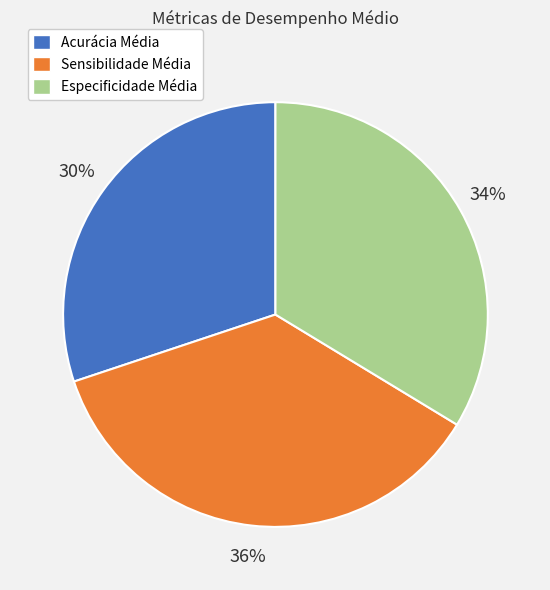

Which category has the smallest portion of the pie?

Acurácia Média